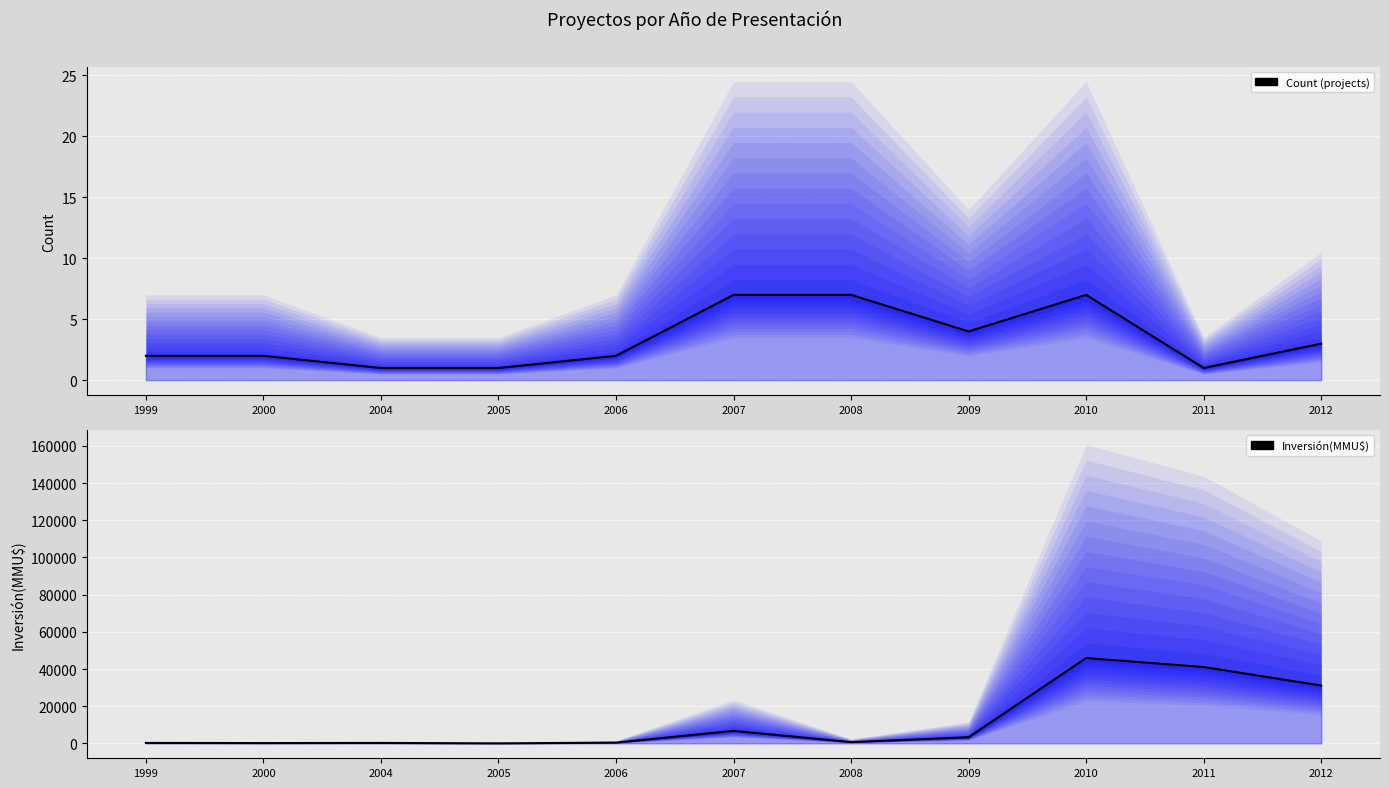

Rank the series by their maximum value, from lowest to highest.

Count (line), Inversión(MMU$) (line)